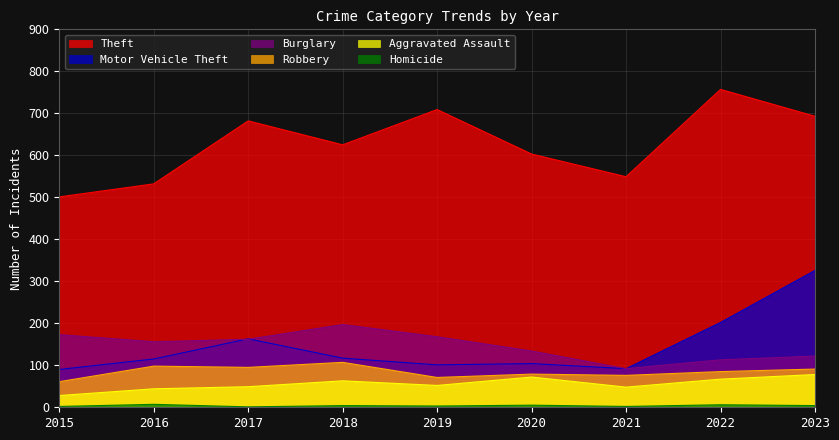

How many values in the Burglary series are below 156?

4